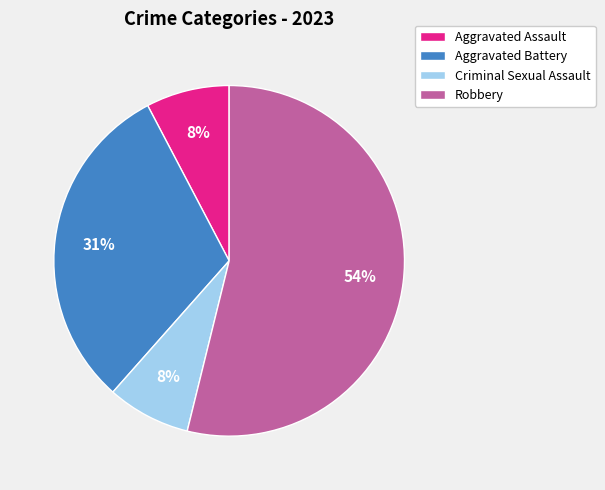

Which slice is the largest?

Robbery